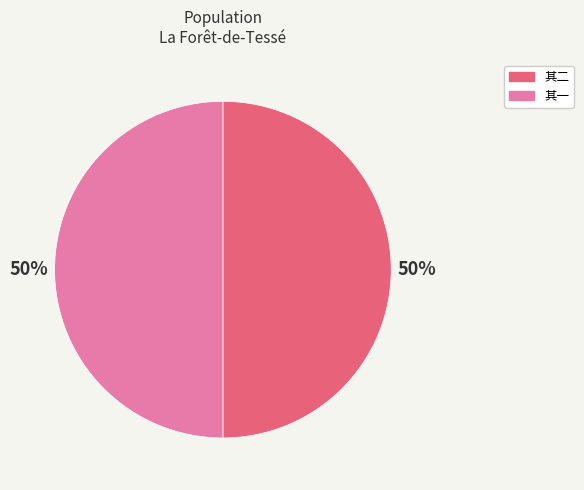

To the nearest percent, what is the average slice percentage?

50%